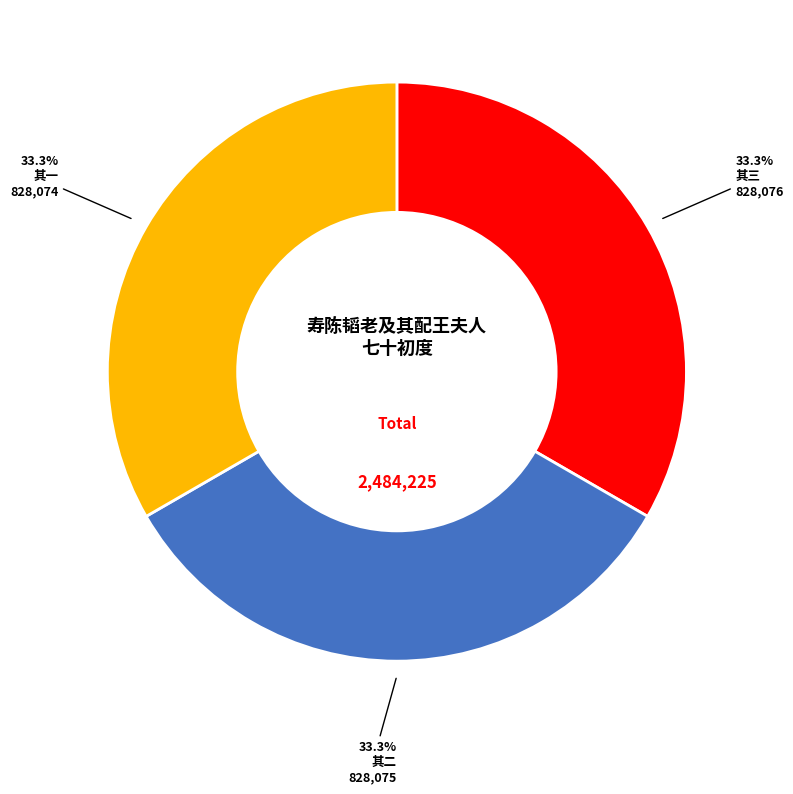

How many slices are in this pie chart?

3